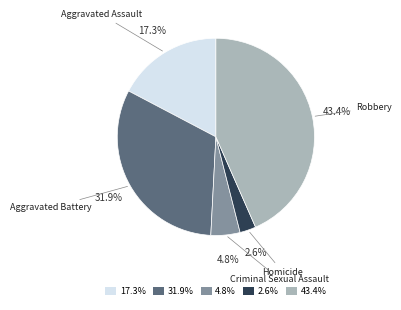

Rank the categories by value from highest to lowest.

43.4%, 31.9%, 17.3%, 4.8%, 2.6%